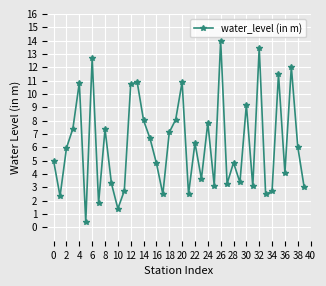

What is the value of the 35th point from the left?

2.7